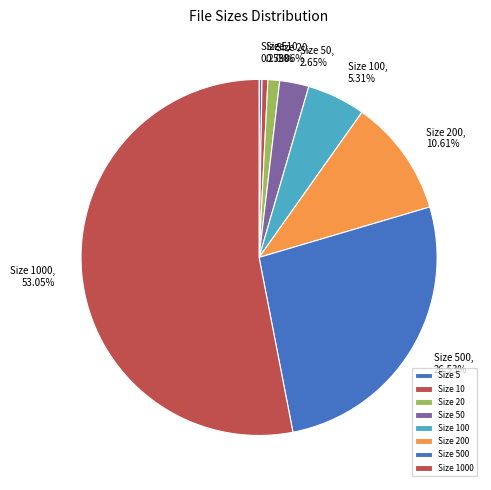

Is the sum of Size 20 and Size 200 greater than half?

No